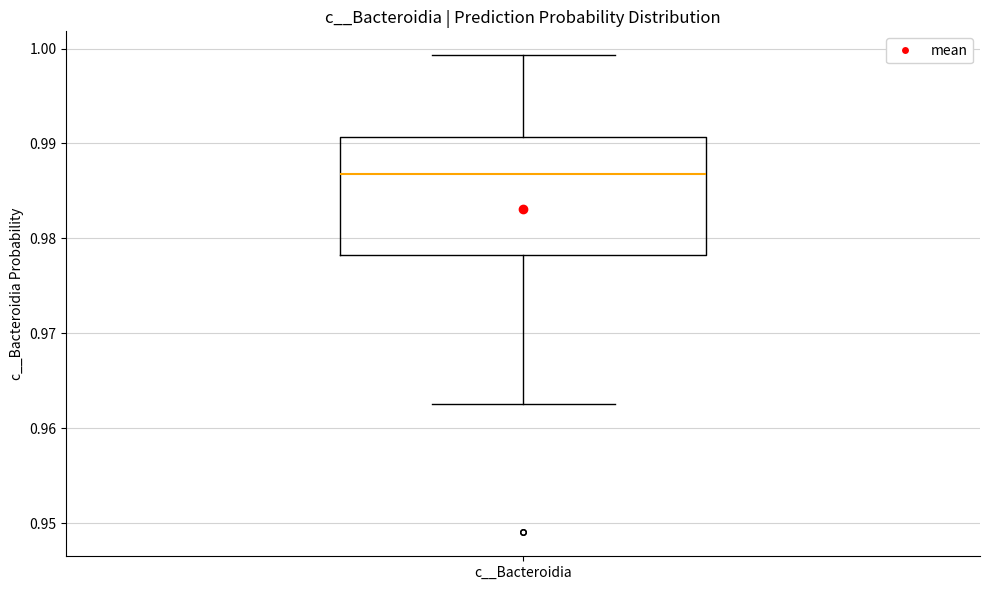

Transcribe this box plot: give where the median line is, the range the box spans, and where the two whiskers end, as read against the y-axis. The values are not printed on the chart, so give them approximately, as read against the axis.

median 0.987, box 0.978 to 0.991, whiskers 0.963 to 0.999